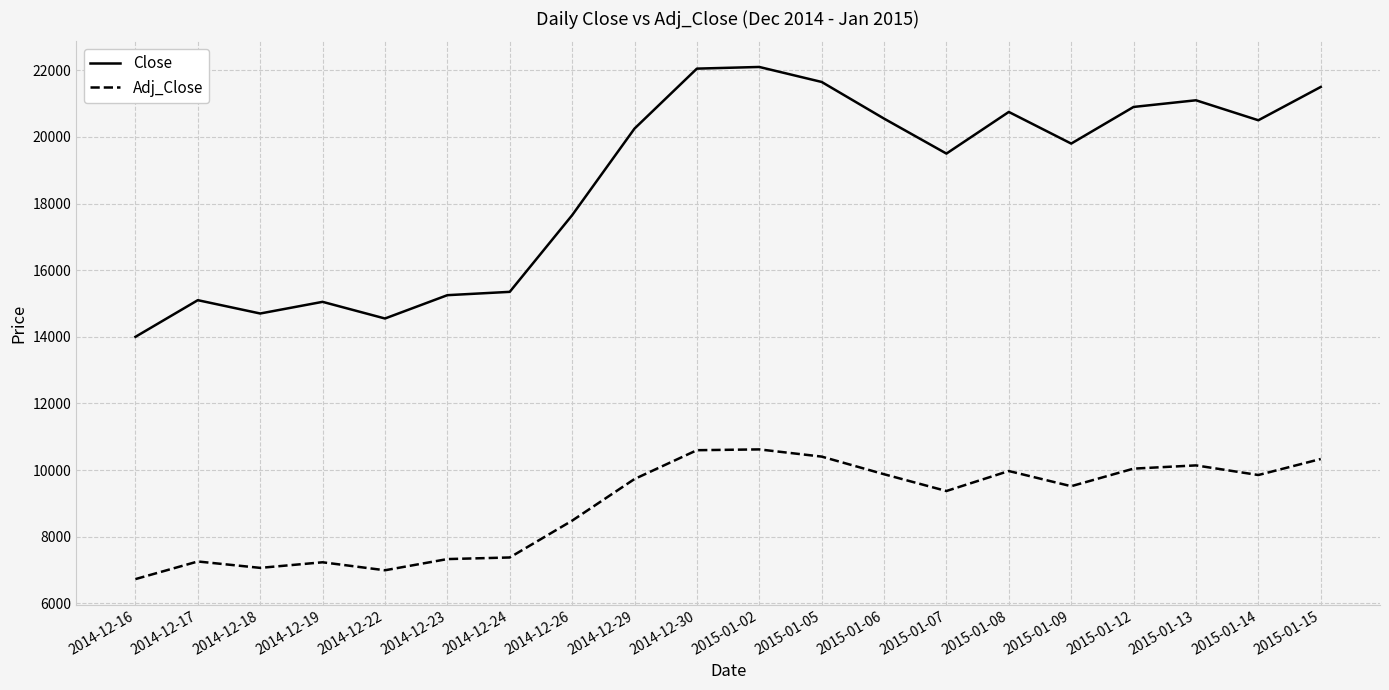

True or false: Adj_Close has a value of 9720 at 2014-12-23.

False